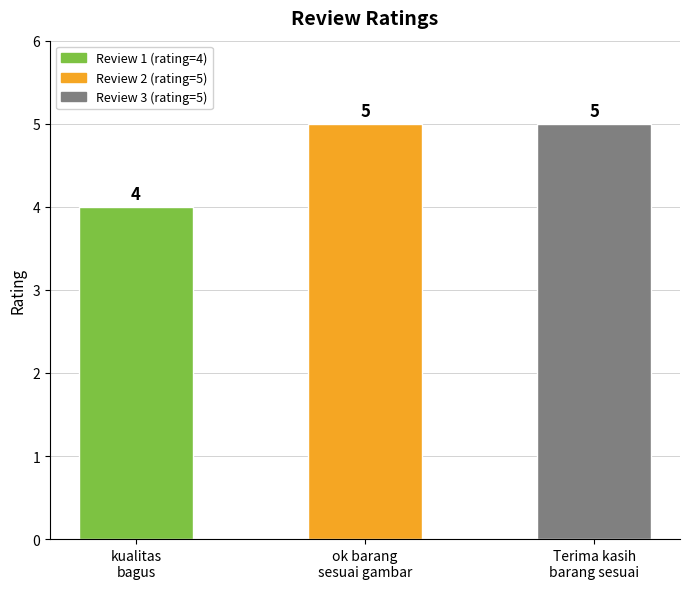

What is the label of the 3rd bar from the right?

kualitas
bagus